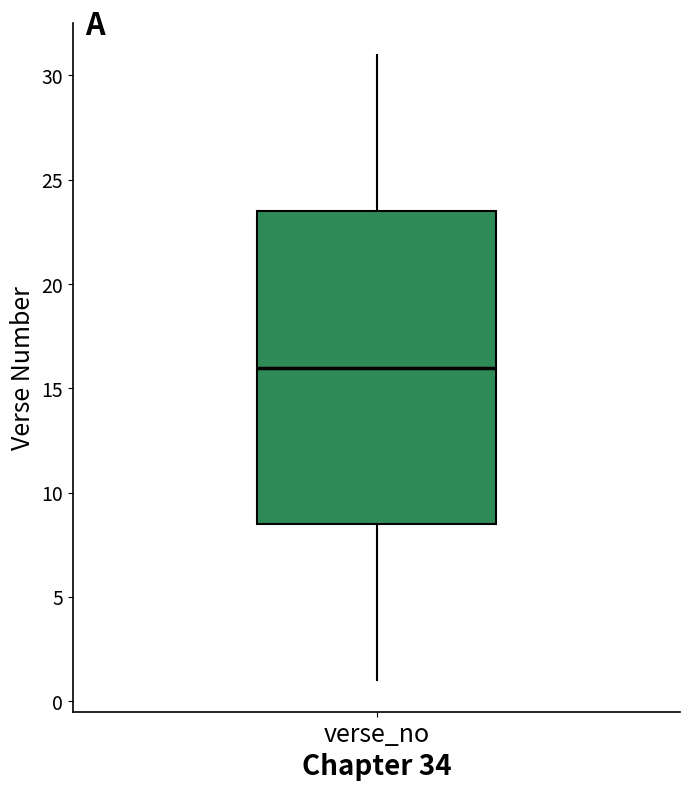

Transcribe this box plot: give where the median line is, the range the box spans, and where the two whiskers end, as read against the y-axis. The values are not printed on the chart, so give them approximately, as read against the axis.

median 16.0, box 8.5 to 23.5, whiskers 1.0 to 31.0